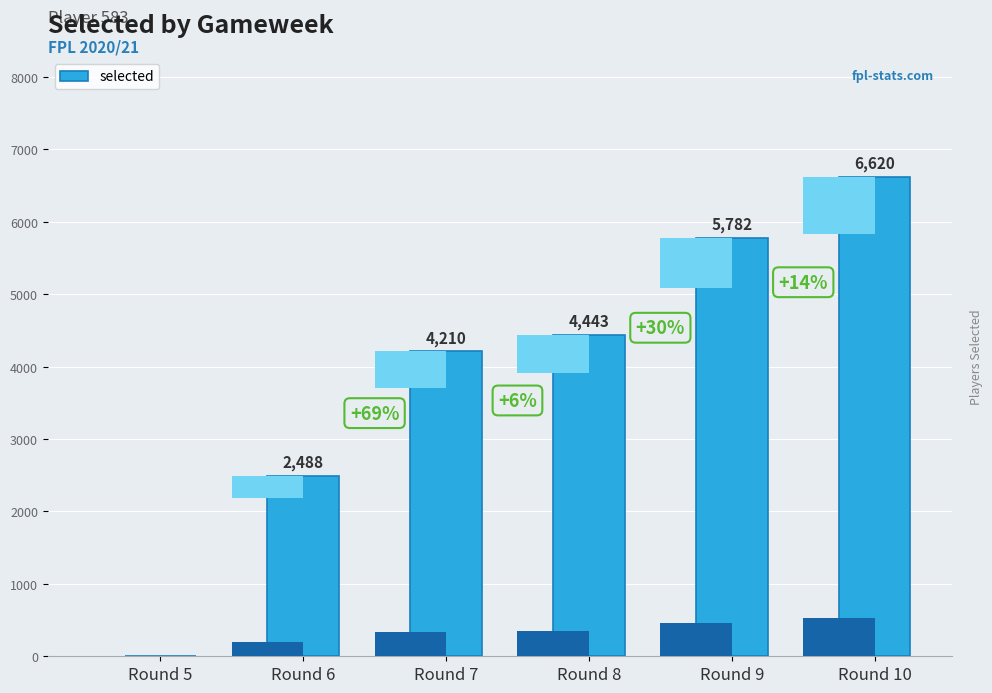

What is the change in value from Round 8 to Round 10?

+2177